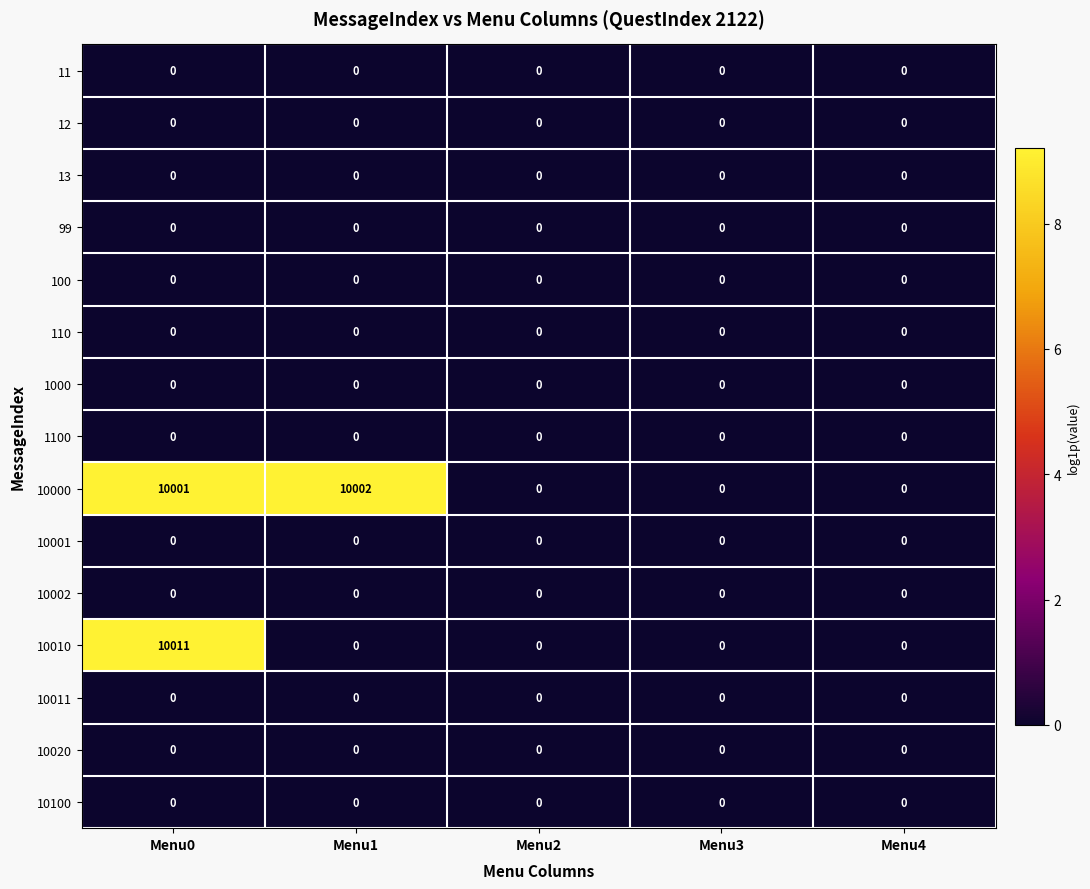

Which series has the largest total across all categories?

10000